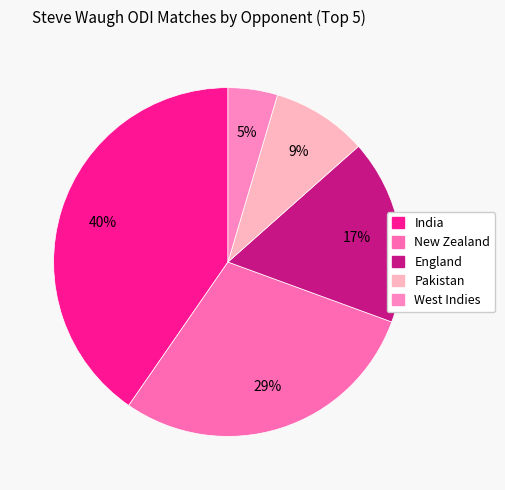

How many segments does this pie chart have?

5